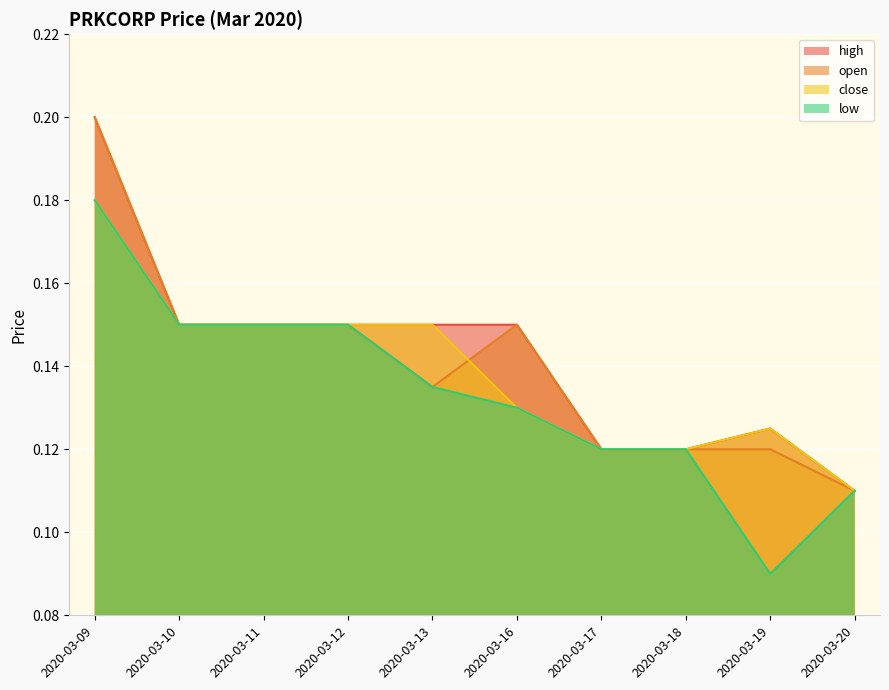

Reading right to left, extract all data points from this chart.

high: 0.1	0.1	0.1	0.1	0.1	0.1	0.1	0.1	0.1	0.2
open: 0.1	0.1	0.1	0.1	0.1	0.1	0.1	0.1	0.1	0.2
close: 0.1	0.1	0.1	0.1	0.1	0.1	0.1	0.1	0.1	0.2
low: 0.1	0.1	0.1	0.1	0.1	0.1	0.1	0.1	0.1	0.2